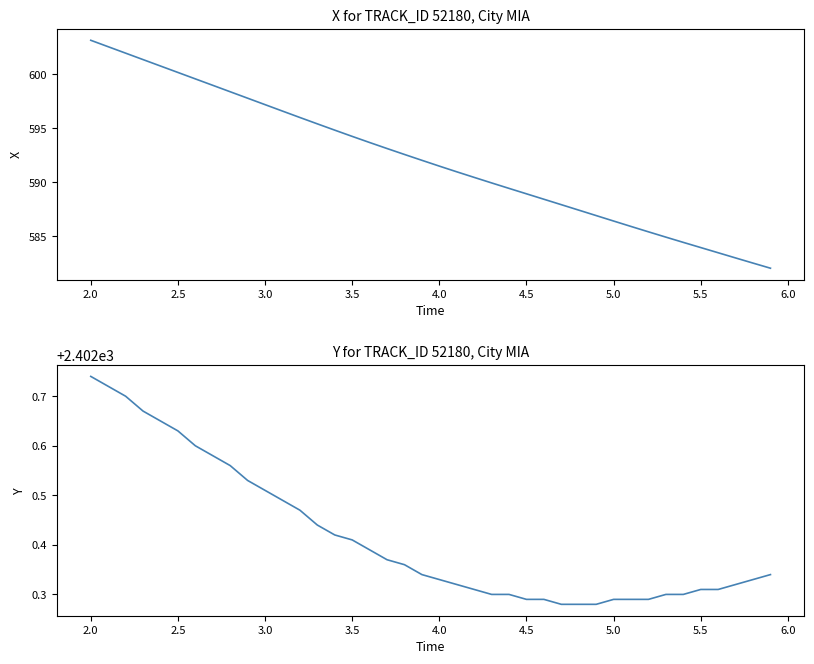

Does the chart have visible grid lines?

No